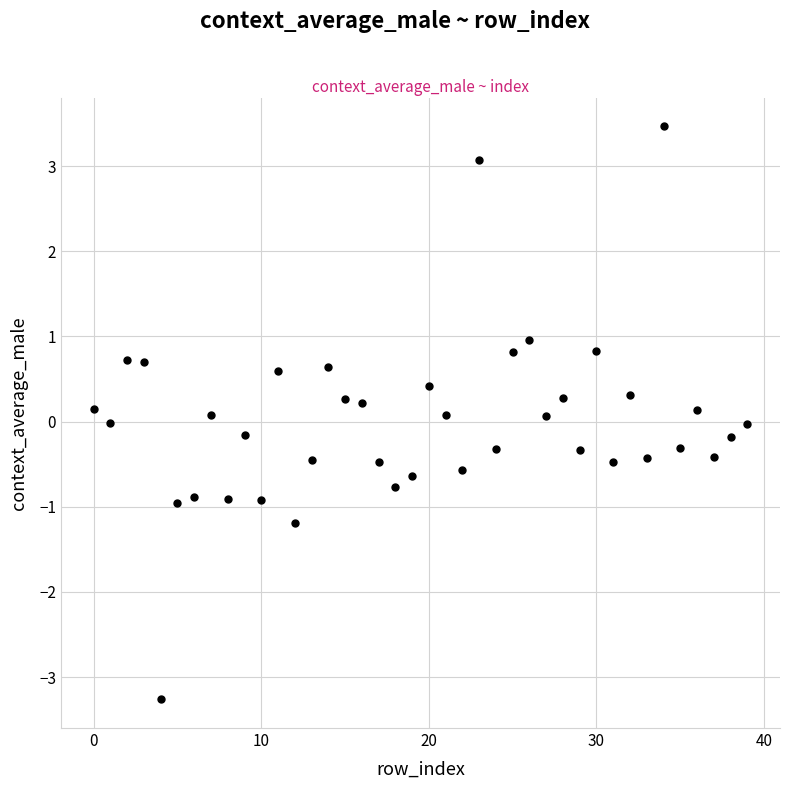

What is the range of Y values (max minus min)?

6.7